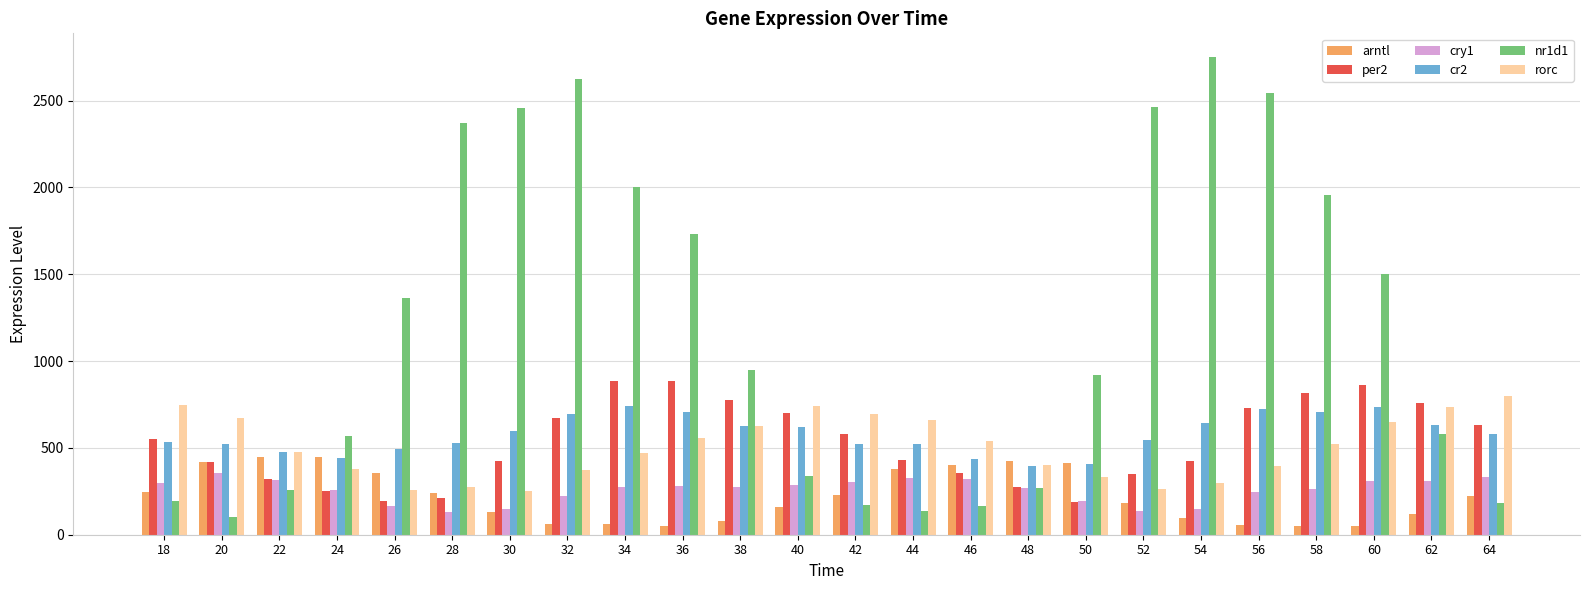

What is the sum of the cry1 values at 28 and 36?

408.2